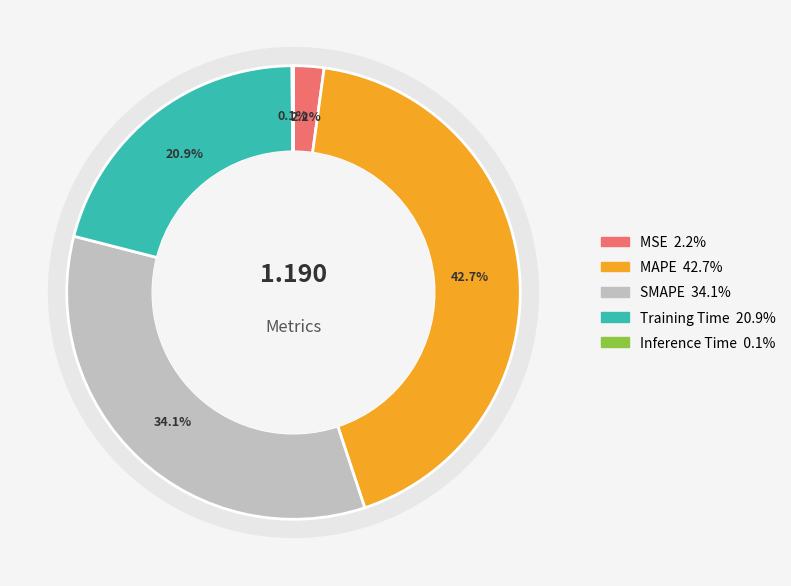

Does any single category account for the majority?

No